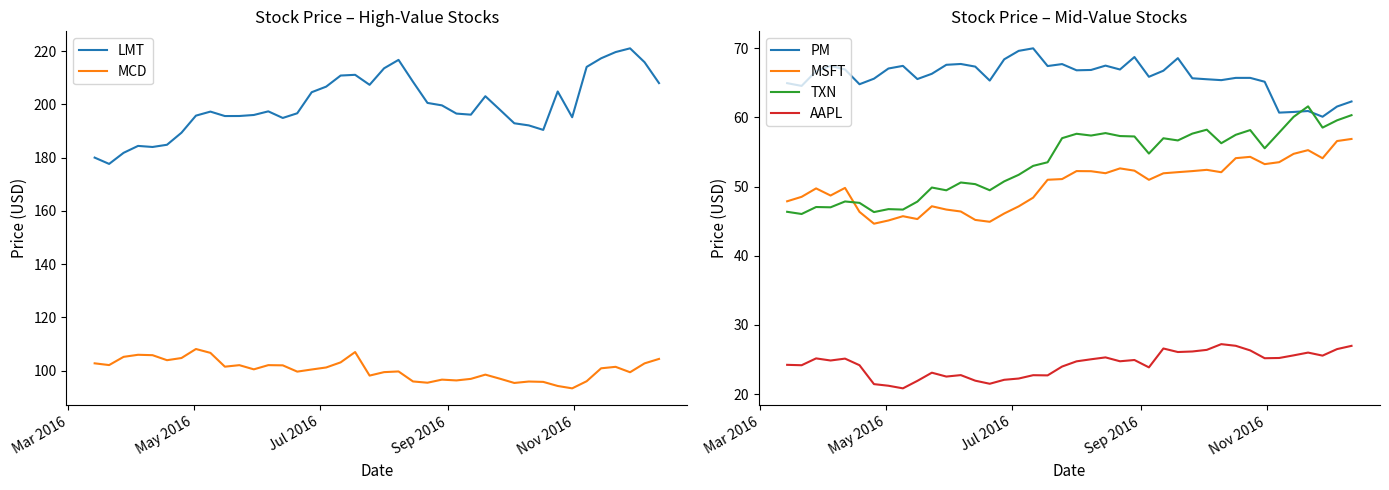

True or false: MCD and LMT intersect in this chart.

False